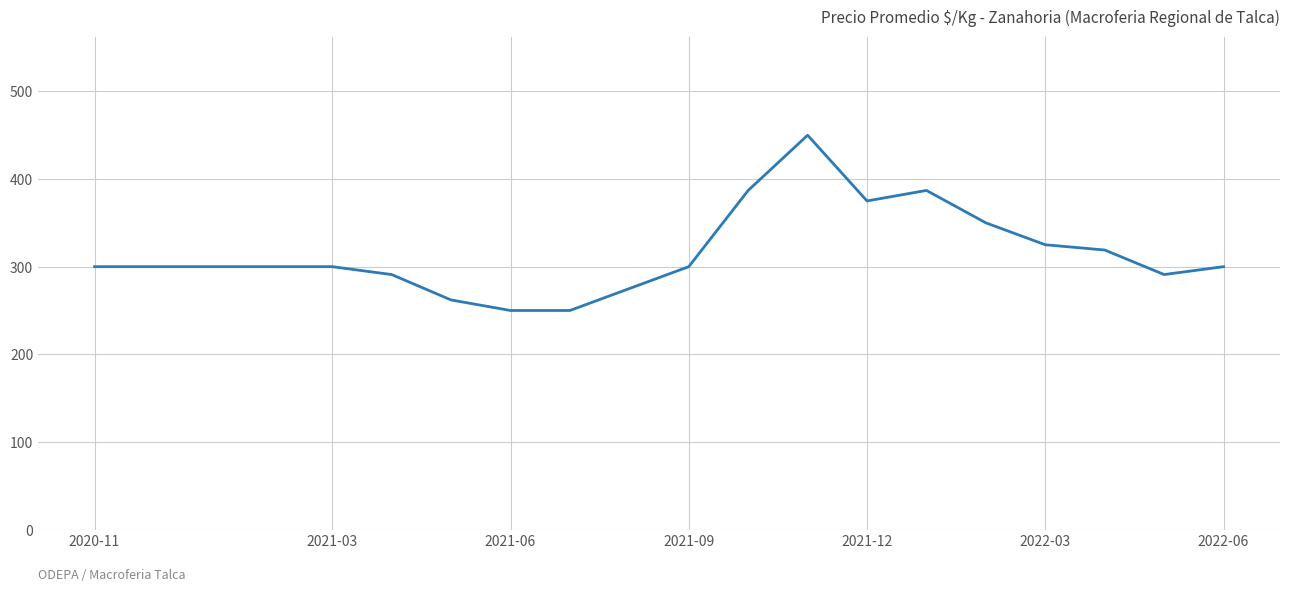

What is the minimum value shown in the chart?

250